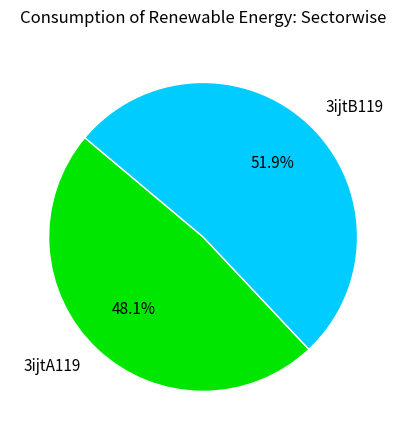

The 3ijtA119 slice represents 62% of the pie. True or false?

False